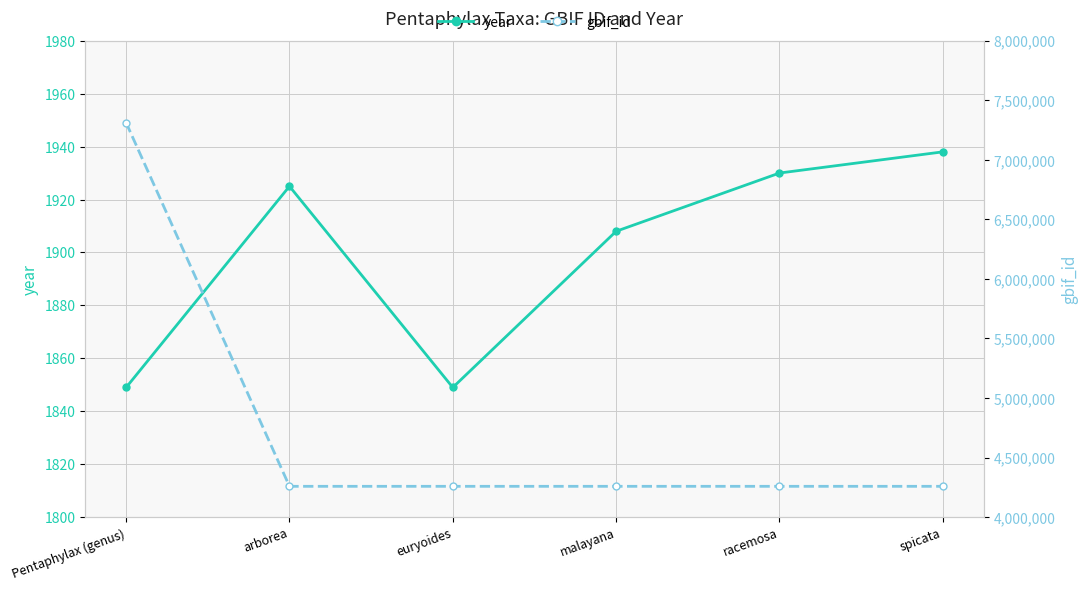

List the series in order of their peak value, highest first.

gbif_id, year